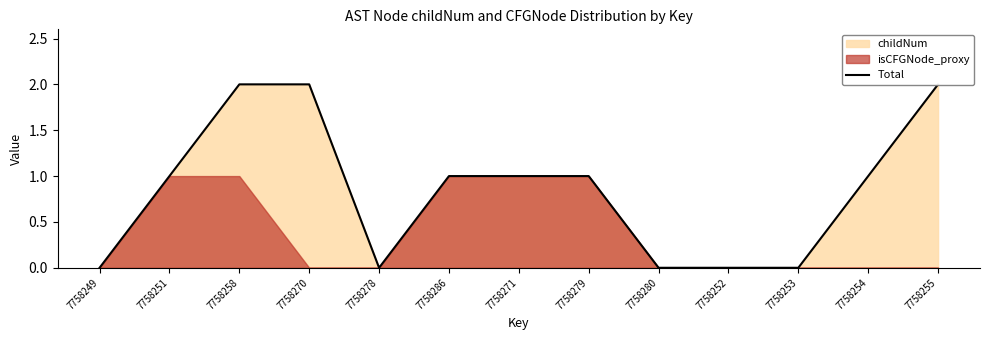

What is the approximate value at 7758286?

1